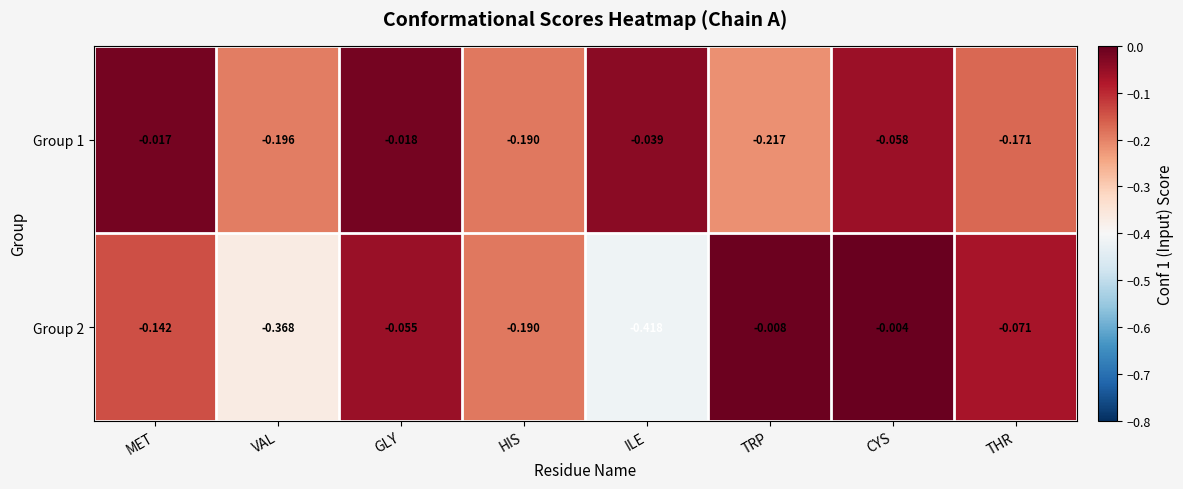

Where is Group 2 nearest to the value 0?

CYS